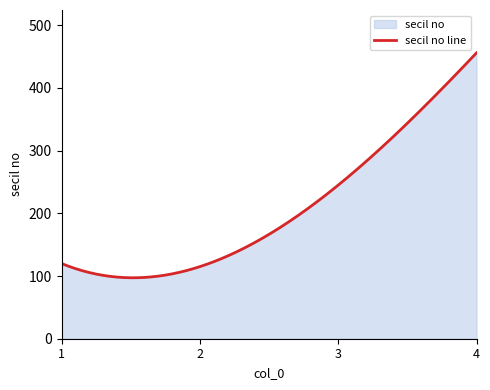

What is the ratio of the value at 3 to the value at 4?

0.5